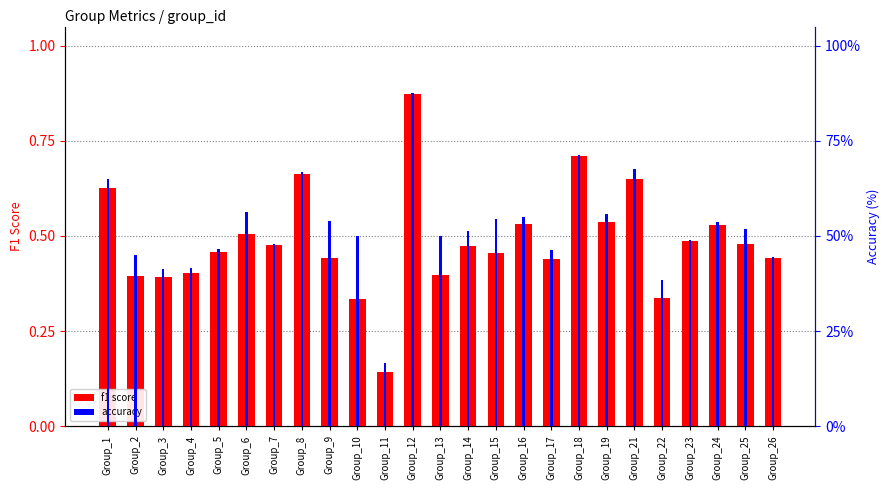

Which series has the largest range (max minus min)?

f1 score